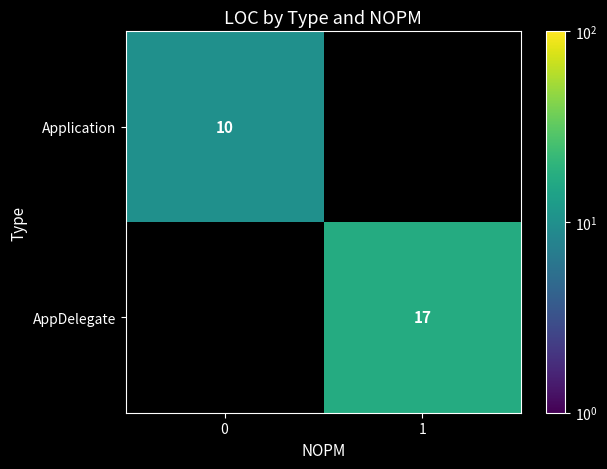

Is the value of AppDelegate at 1 greater than the value of Application at 0?

Yes